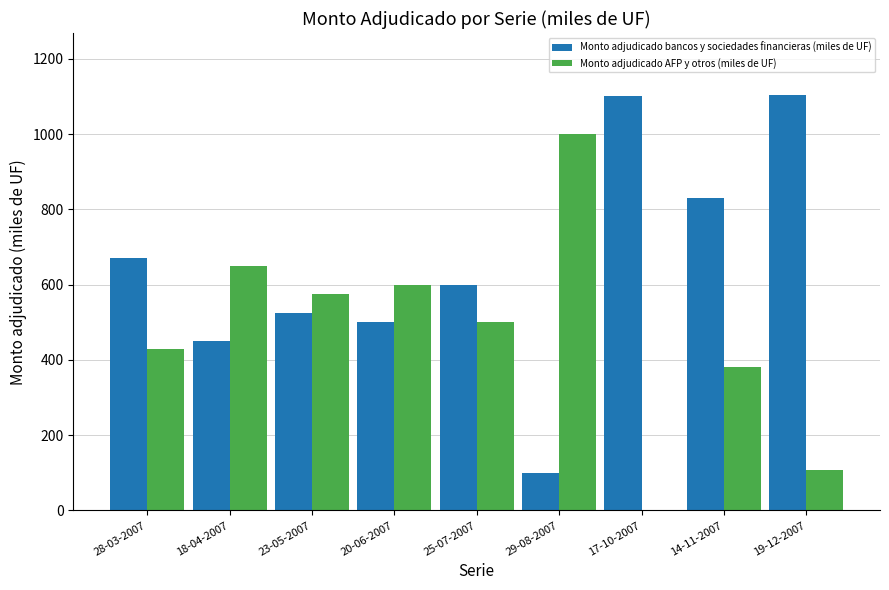

How many data points does each series have?

9